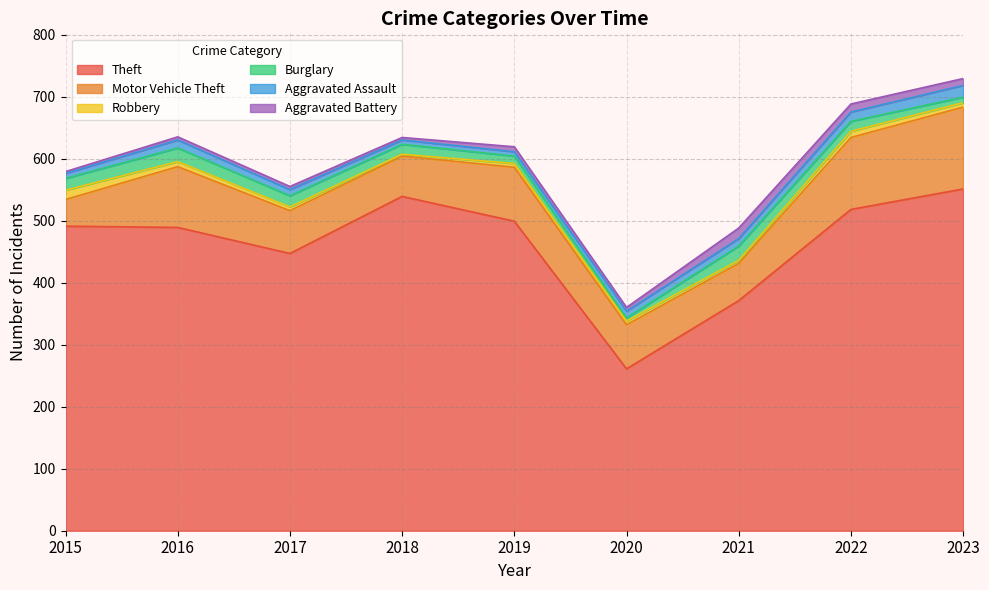

Where does the Aggravated Battery series first go above 6?

2019